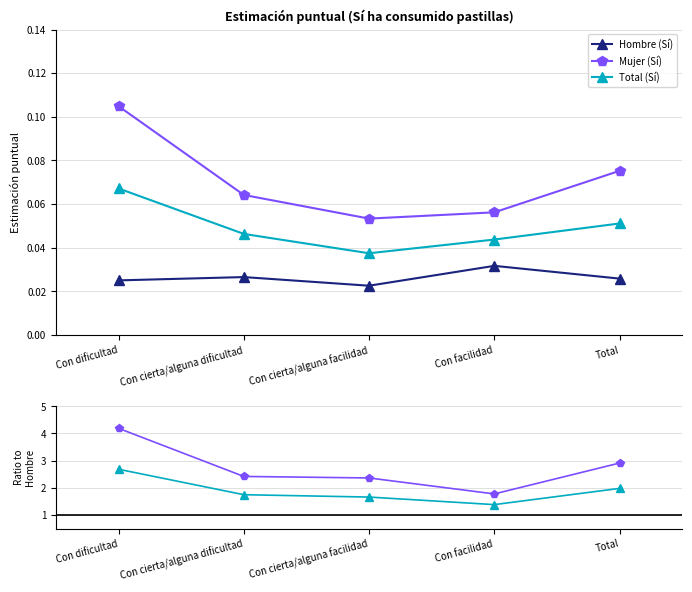

Reading left to right, list all the values displayed in this chart.

Hombre (Sí): 0.0	0.0	0.0	0.0	0.0
Mujer (Sí): 0.1	0.1	0.1	0.1	0.1
Total (Sí): 0.1	0.0	0.0	0.0	0.1
Mujer / Hombre: 4.2	2.4	2.4	1.8	2.9
Total / Hombre: 2.7	1.7	1.7	1.4	2.0